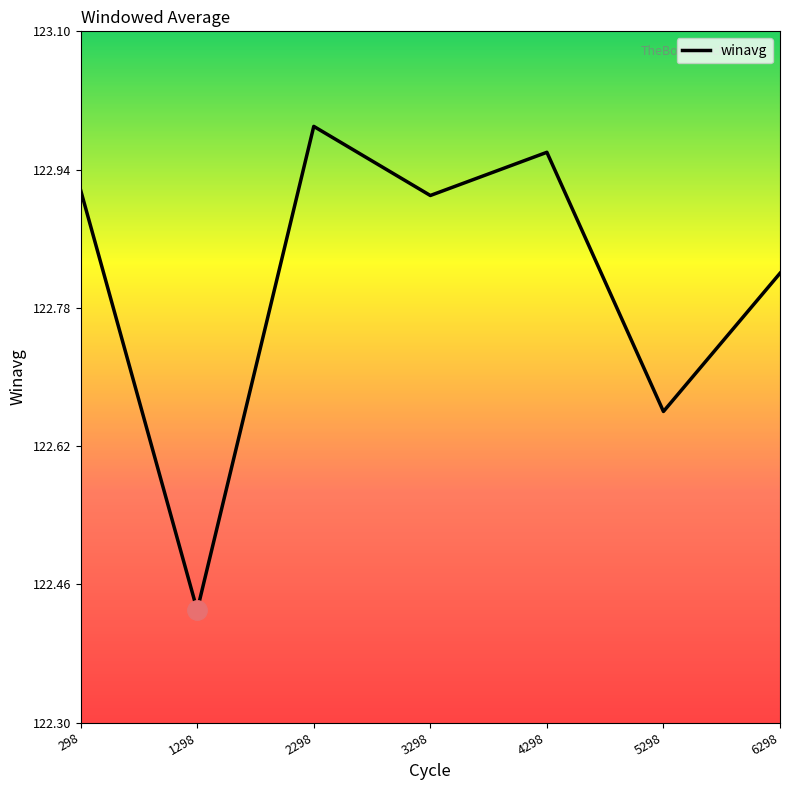

Which has a higher value, 2298 or 298?

2298